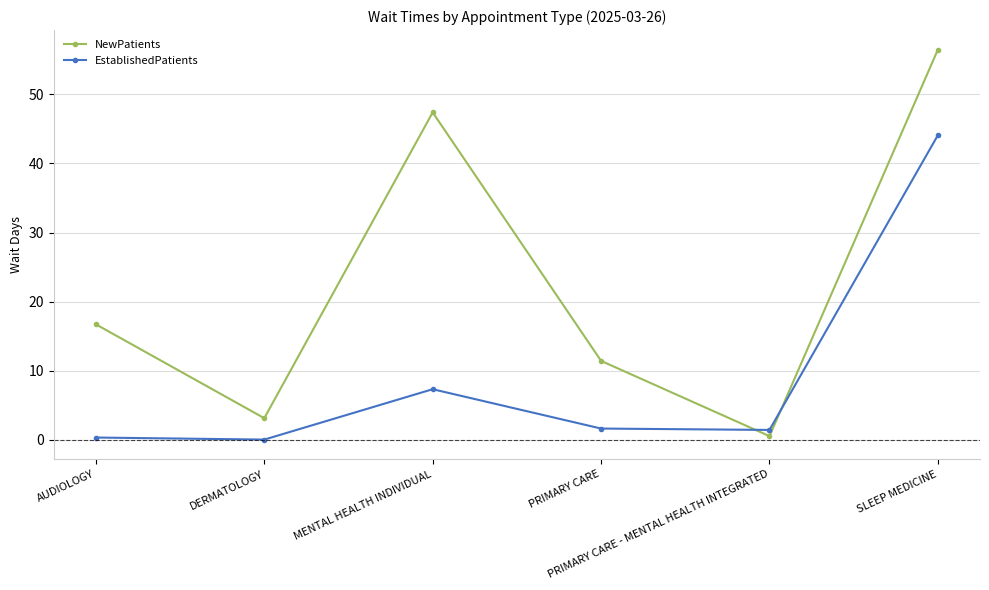

What is the label of the 1st point from the right?

SLEEP MEDICINE